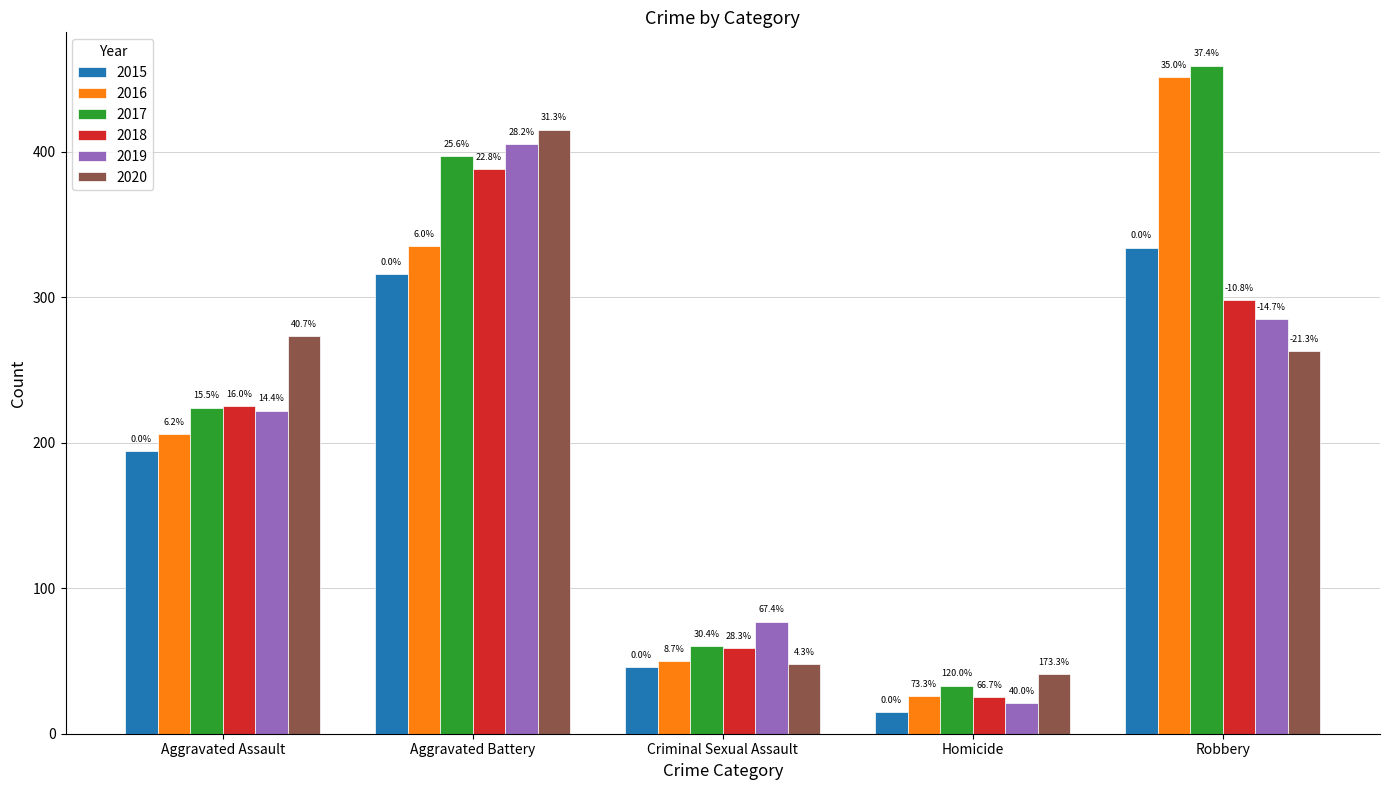

What is the label of the 1st bar from the right?

Robbery